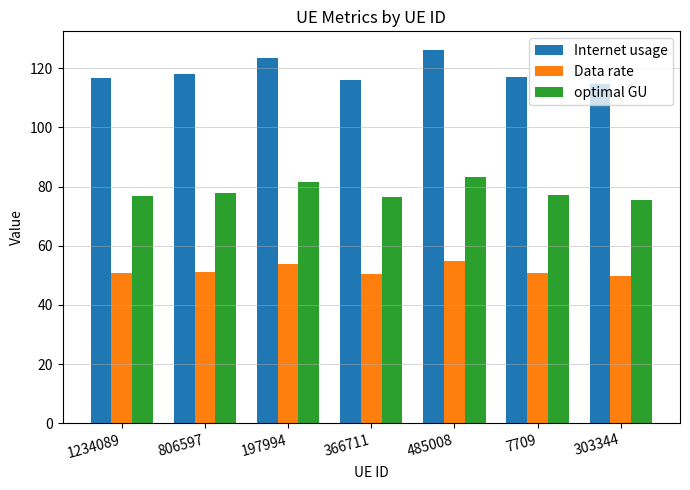

Where does the Data rate series first go above 50?

1234089